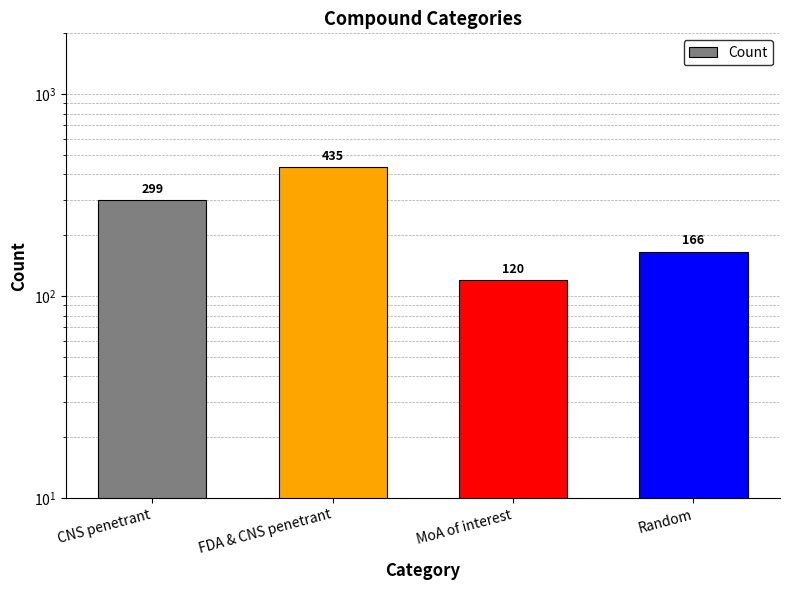

Is it true that the value at Random is 166?

True